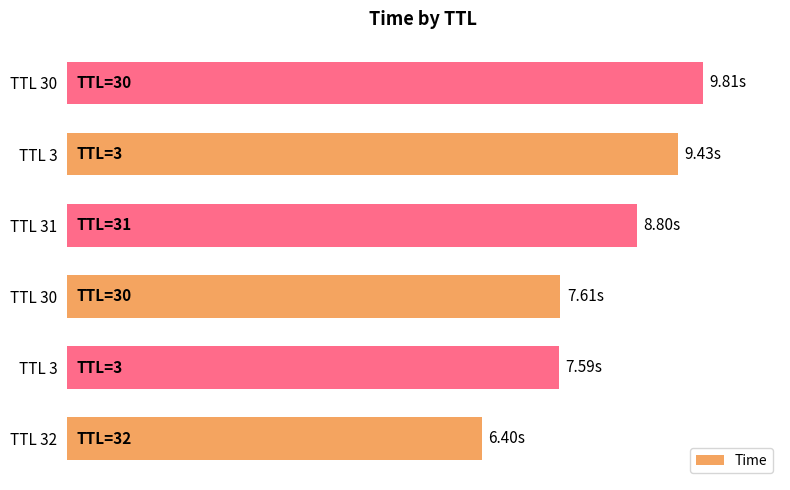

Does the chart contain any negative values?

No